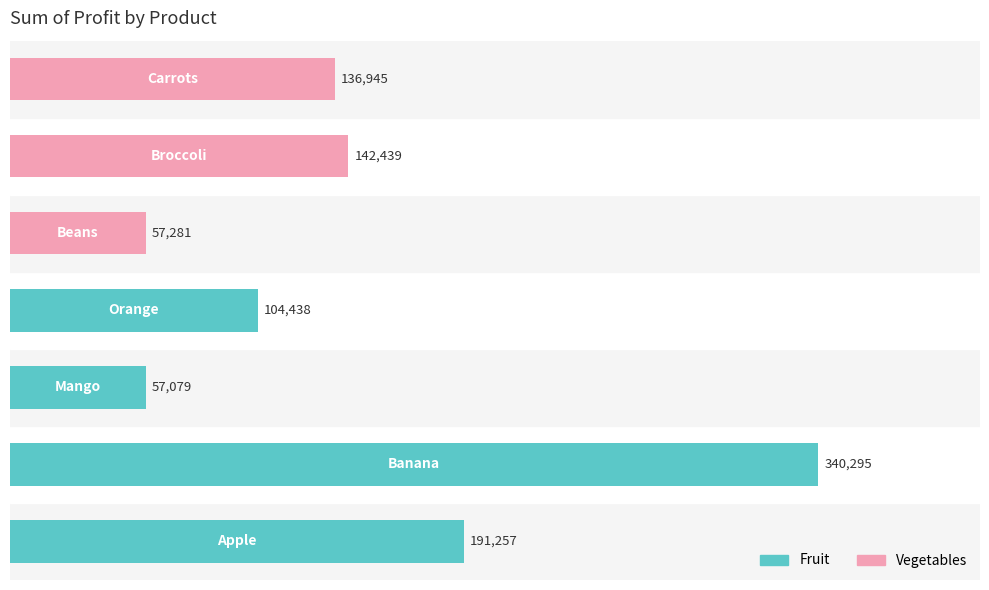

What is the greatest value displayed?

340295